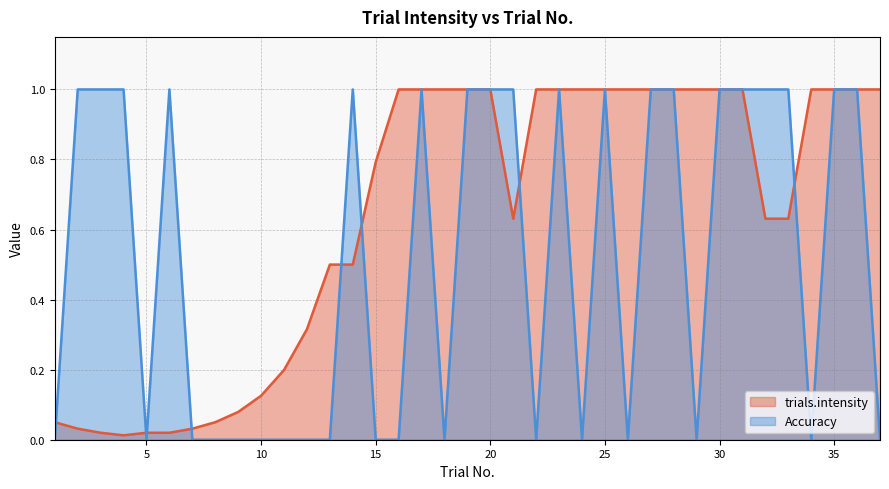

What is the difference between the second highest and minimum values in the Accuracy series?

1.0